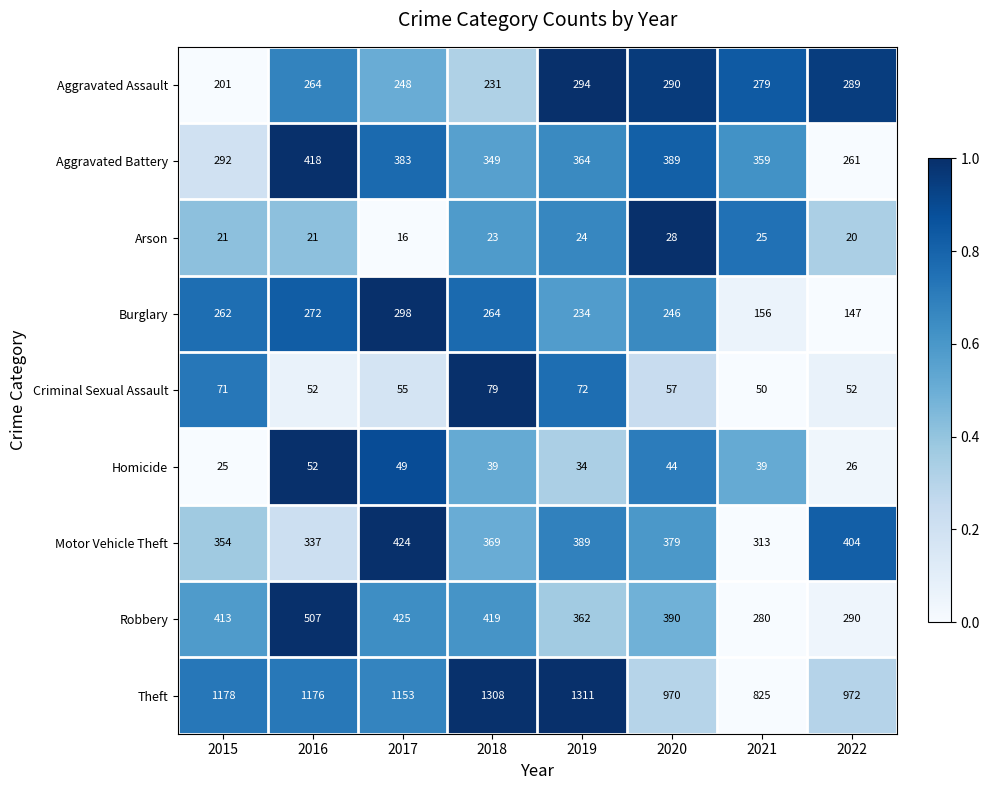

Which series has the largest range (max minus min)?

Theft